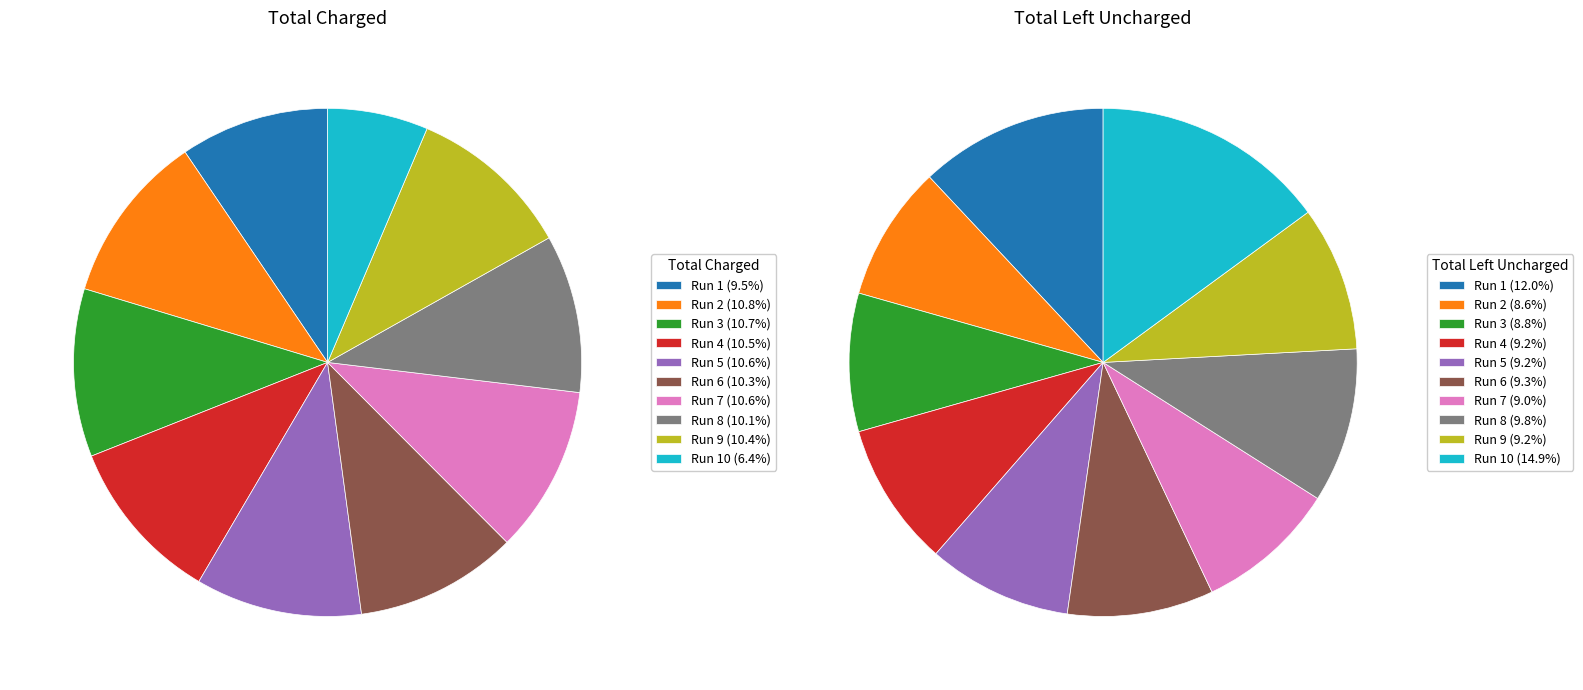

Does any single category account for the majority?

No